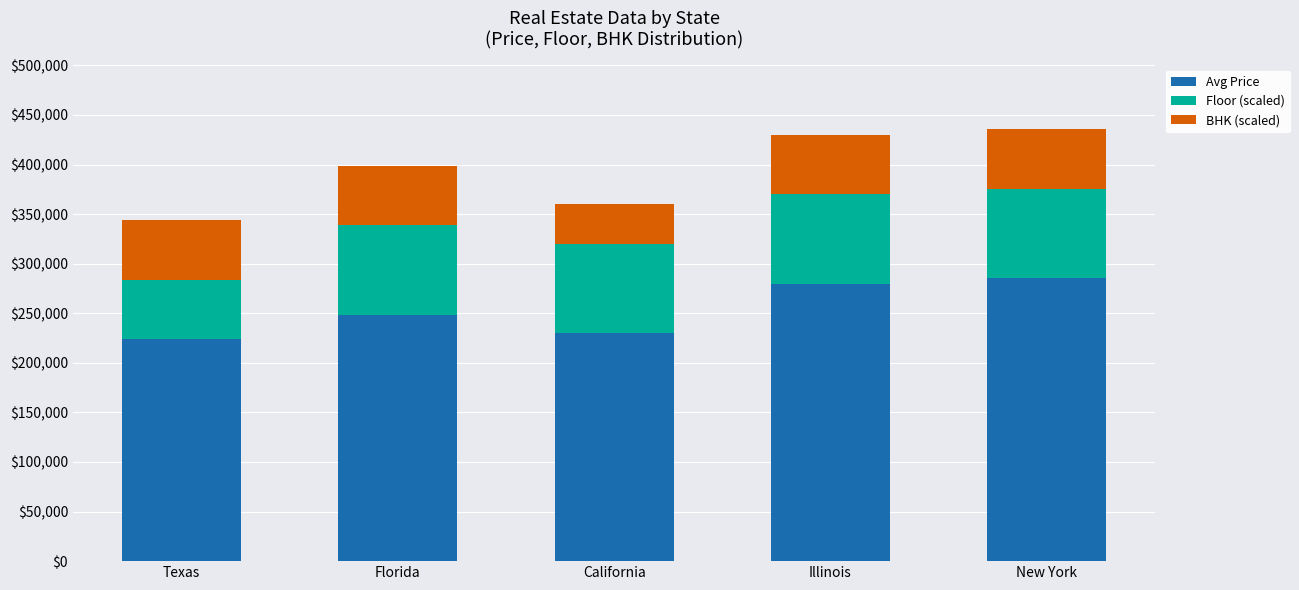

What value does the Avg Price series have at Florida?

248666